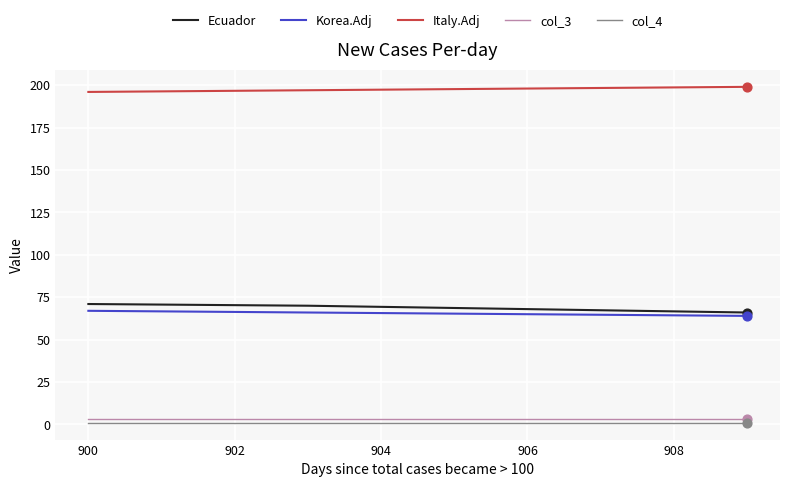

At how many categories does at least one series exceed 193?

4